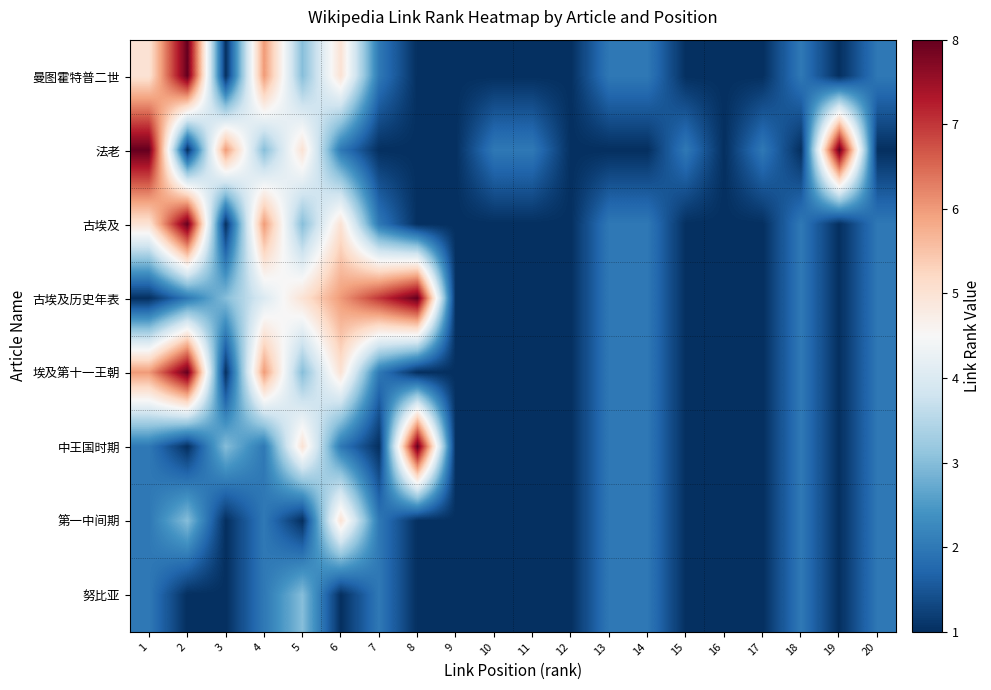

Which series changed the most between 6 and 15?

古埃及历史年表